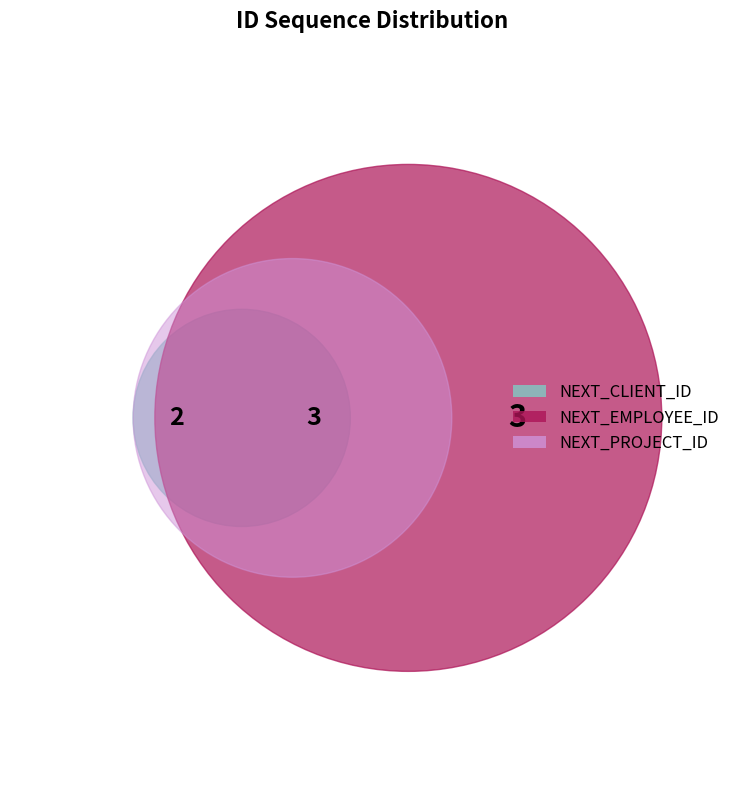

To the nearest percent, what is the difference between the NEXT_EMPLOYEE_ID and NEXT_CLIENT_ID slice percentages?

12%